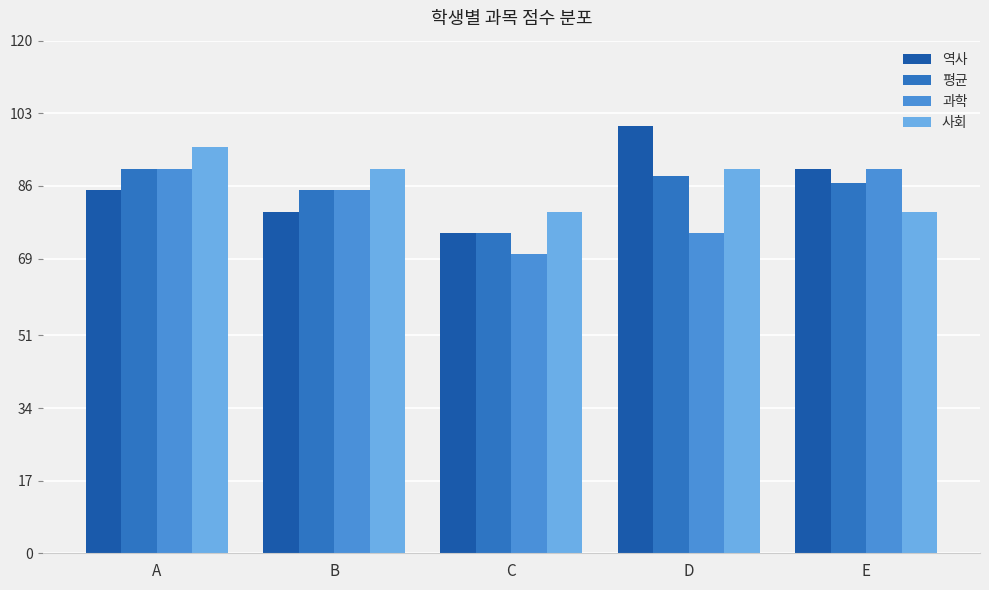

List the labels in order of 평균 value, largest first.

A, D, E, B, C